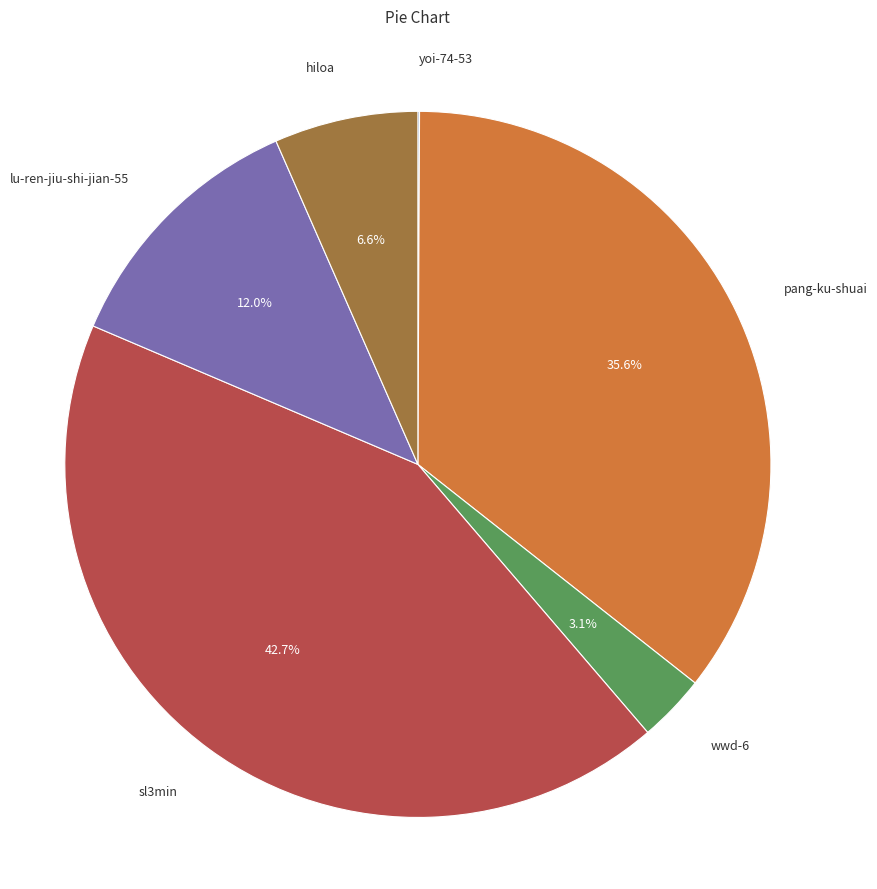

Is there any slice that represents more than half of the pie?

No